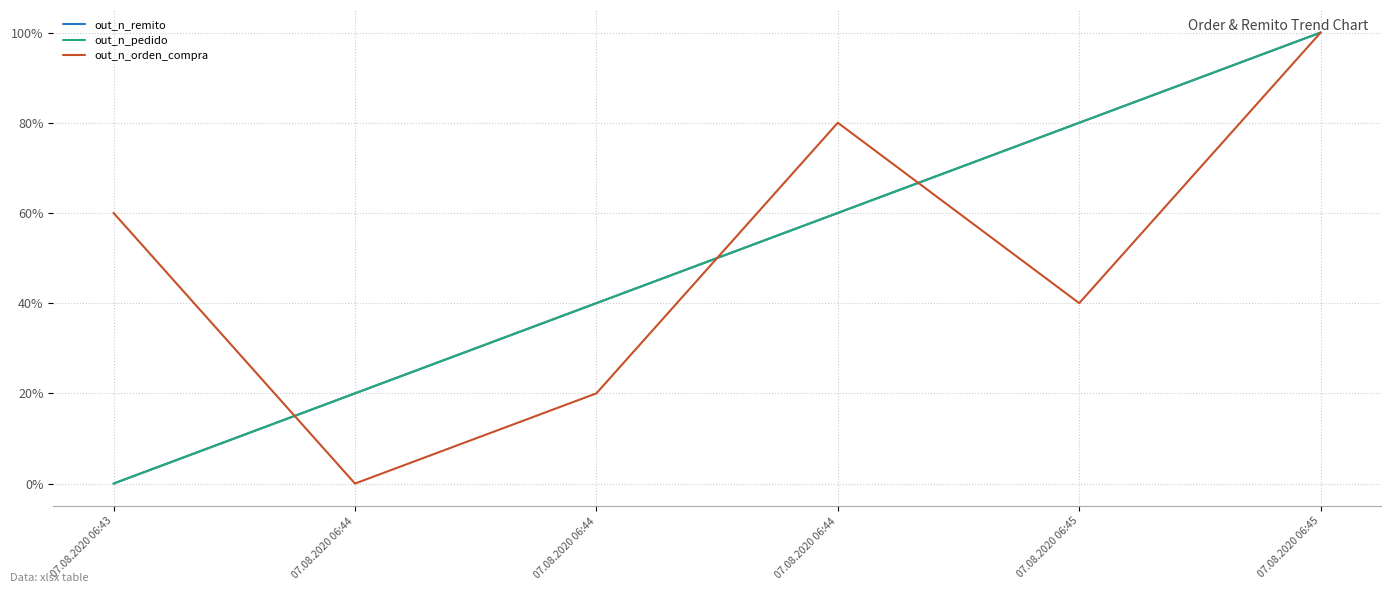

Does the chart have visible grid lines?

Yes